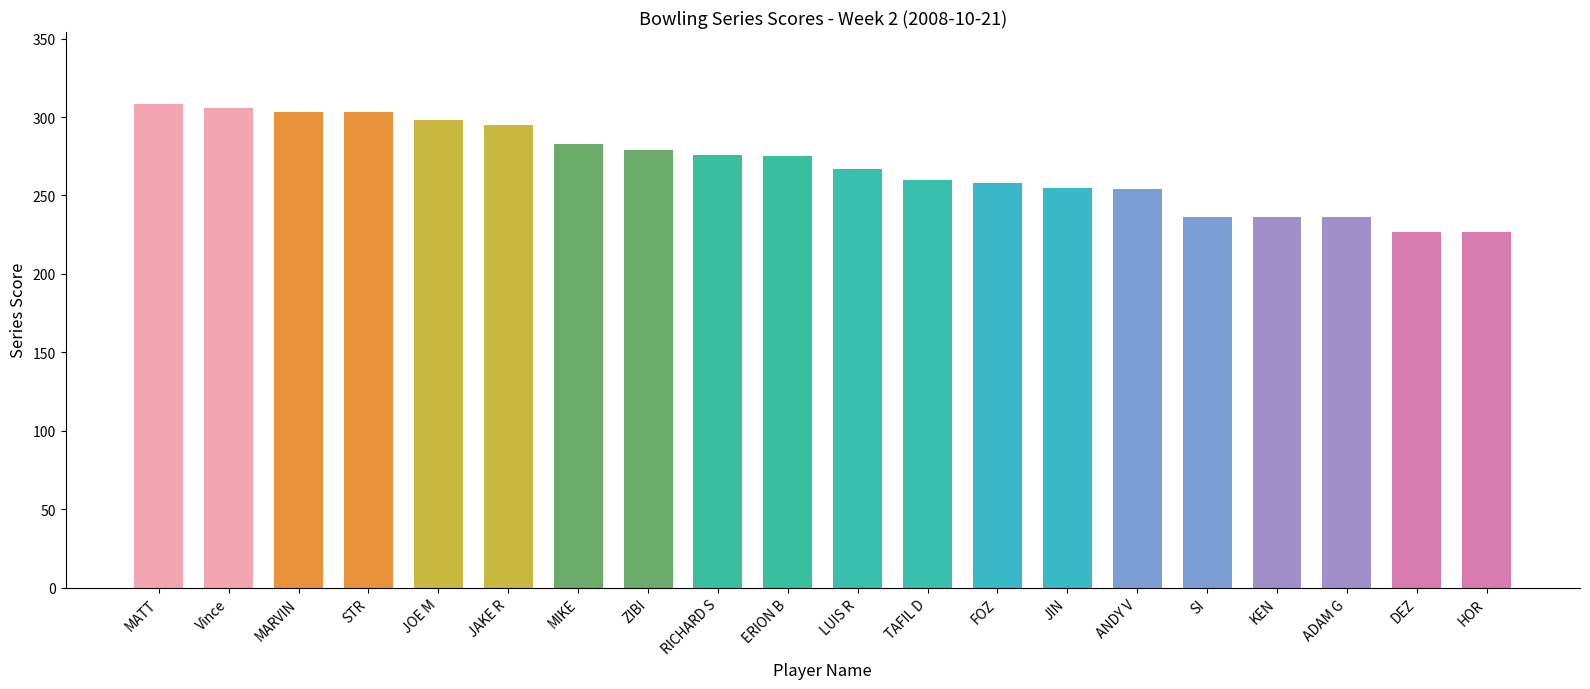

What value does the data have at MARVIN?

303